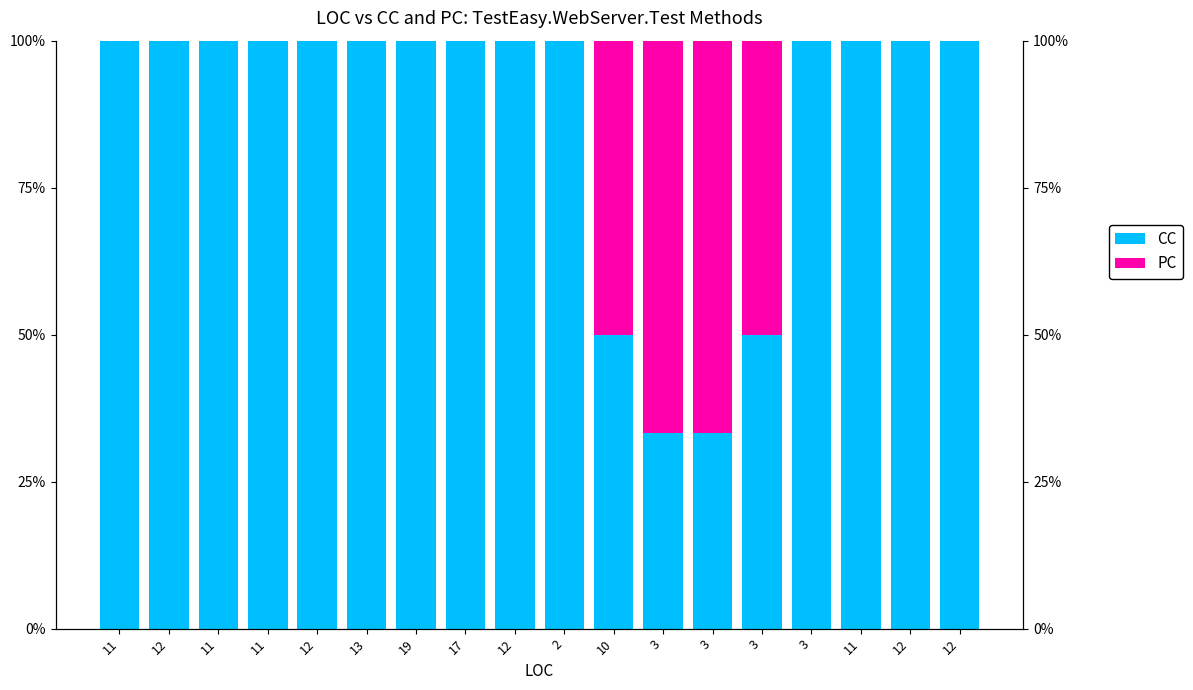

What is the total value across all series at 3?

1.0